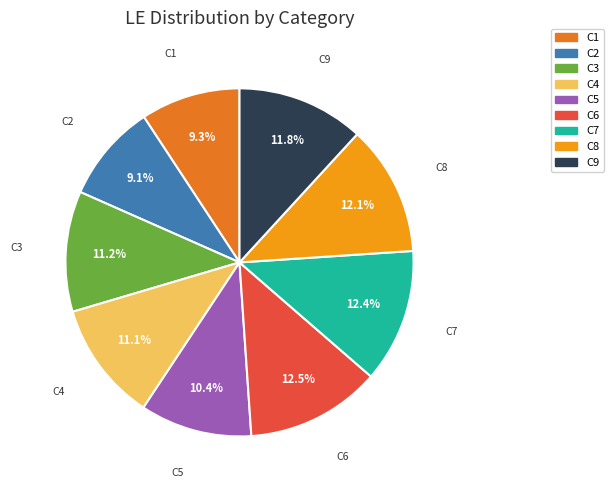

Does any single category account for the majority?

No